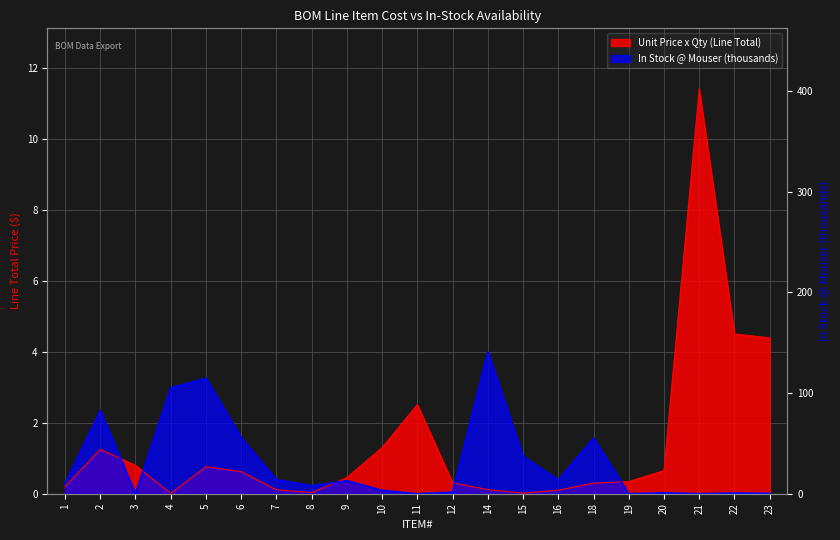

Which series ends up on top after the final intersection of Unit Price x Qty (Line Total) and In Stock (Mouser, thousands)?

Unit Price x Qty (Line Total)